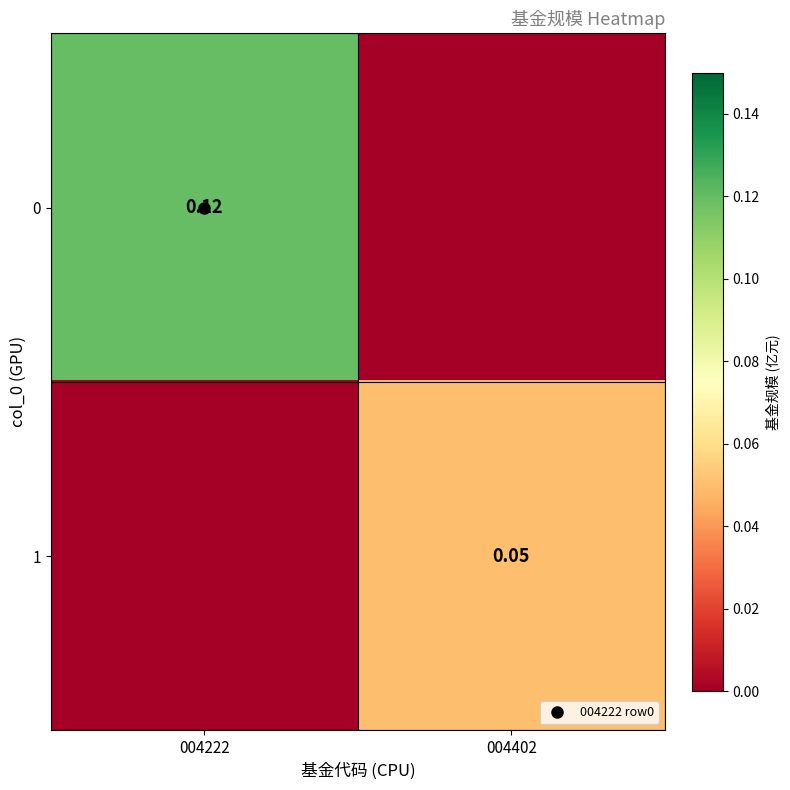

What is the greatest value displayed?

0.1